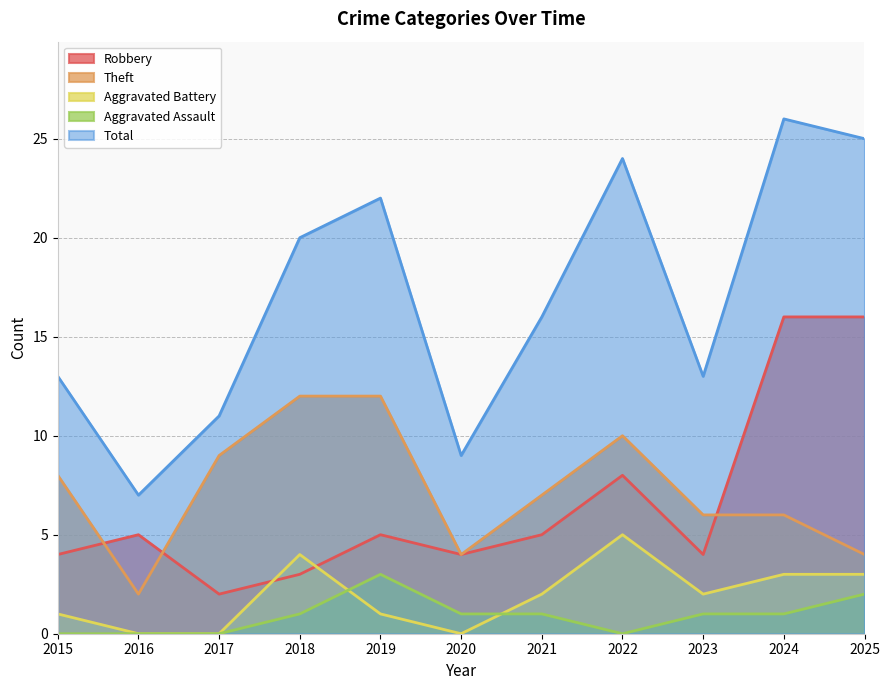

Between which two adjacent categories do Aggravated Battery and Robbery first intersect?

2017 and 2018